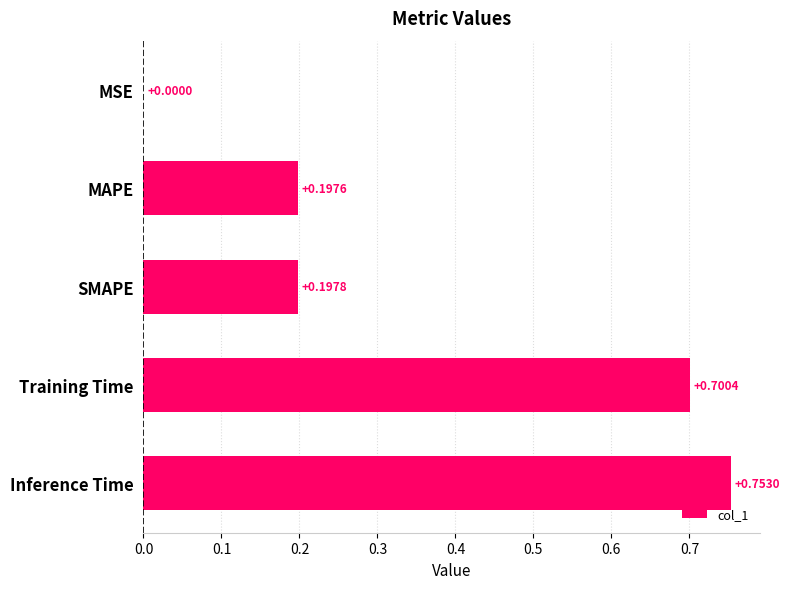

What is the change in value from MAPE to Training Time?

+0.5